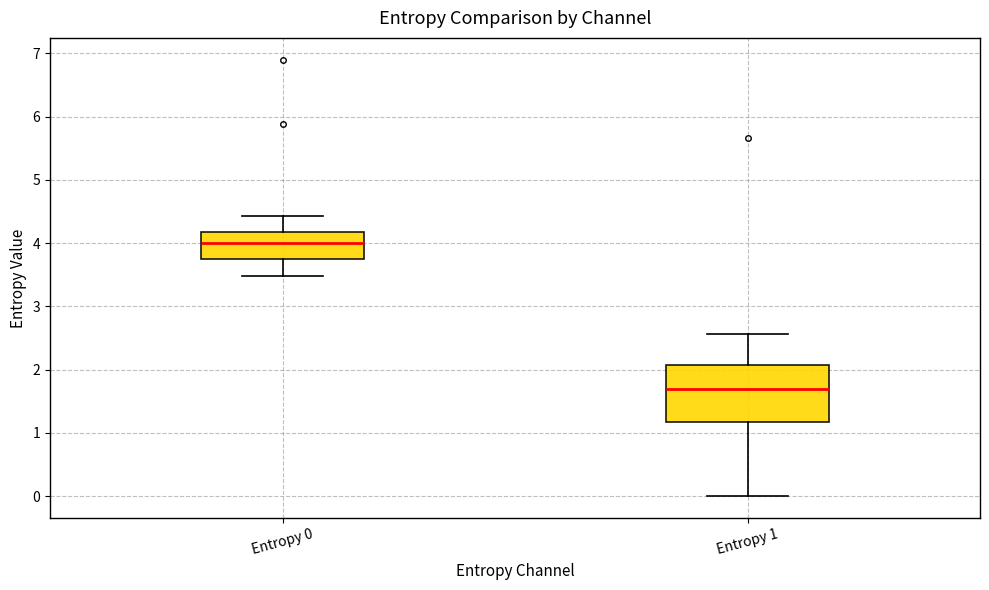

Where does the upper whisker of the box for Entropy 1 end on the y-axis? The values are not printed on the chart, so give them approximately, as read against the axis.

2.6